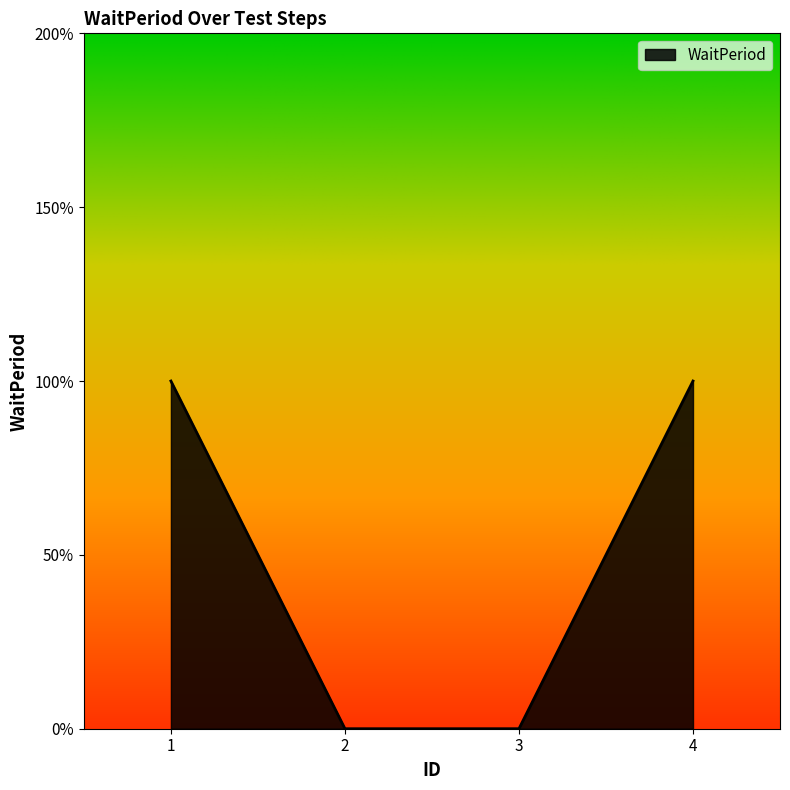

Is this an area chart (filled region under the line)?

Yes